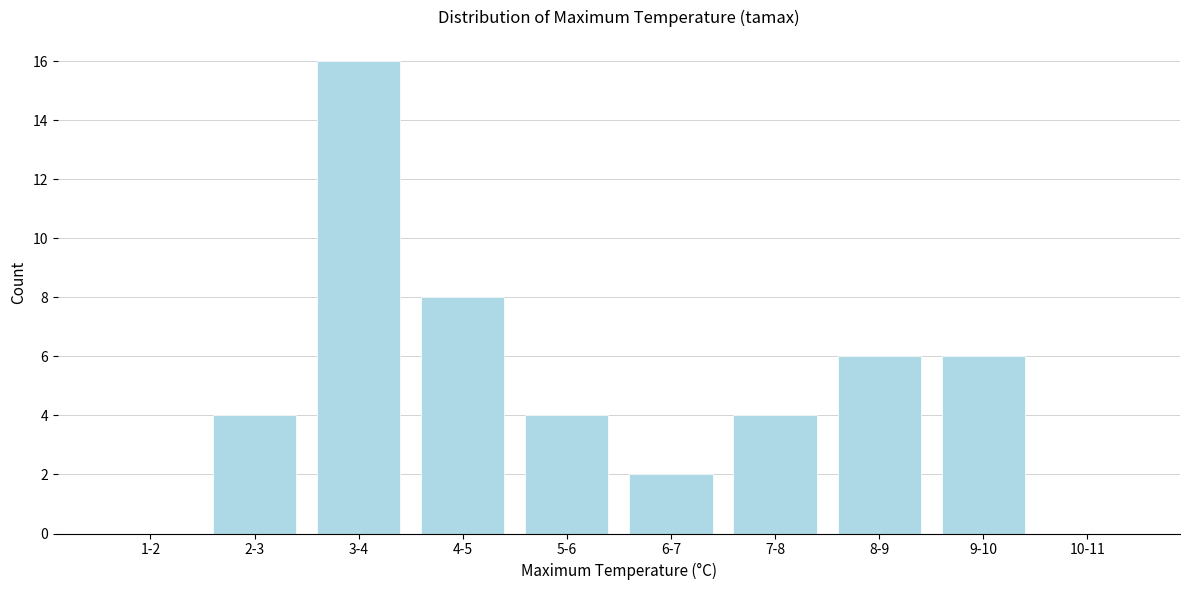

Reading left to right, what are all the values shown in this chart?

1-2=0	2-3=4	3-4=16	4-5=8	5-6=4	6-7=2	7-8=4	8-9=6	9-10=6	10-11=0